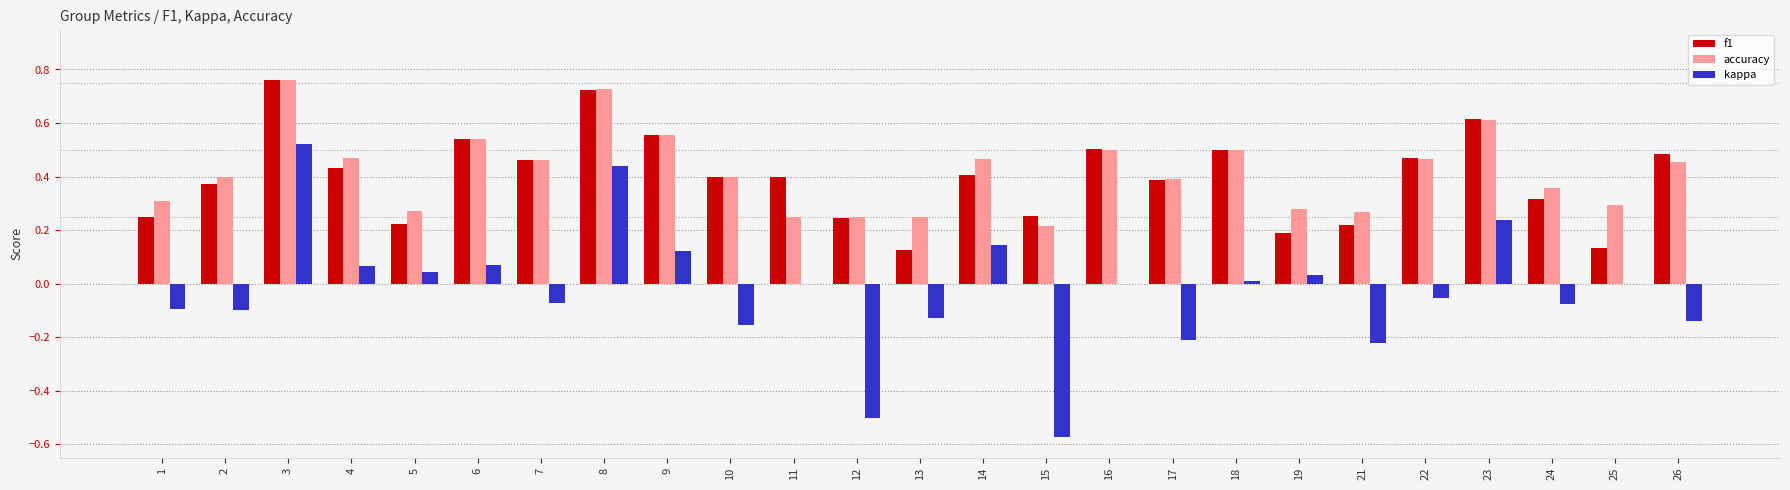

Which series changed the most between 11 and 12?

kappa